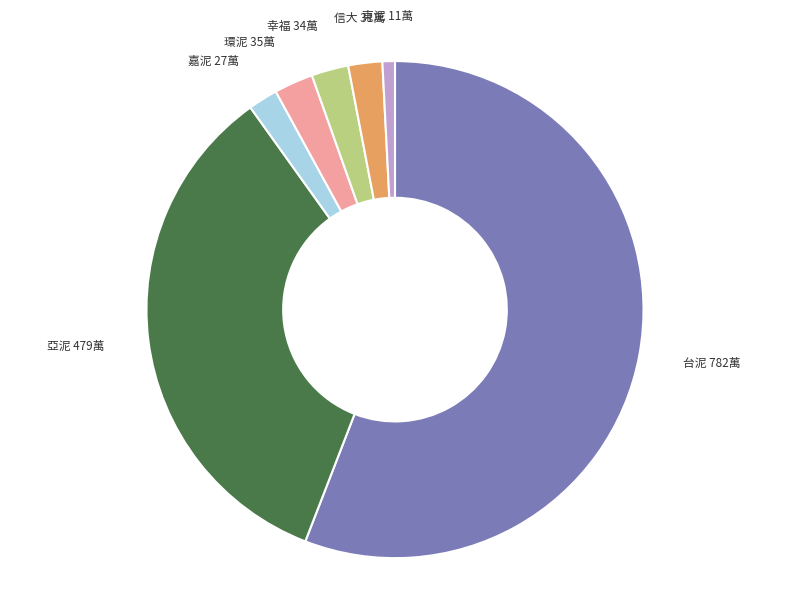

What is the largest slice in the pie chart?

台泥